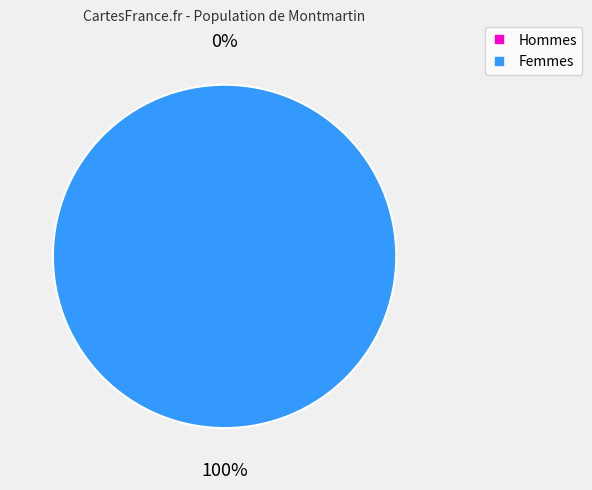

Is there a majority slice in this chart?

Yes